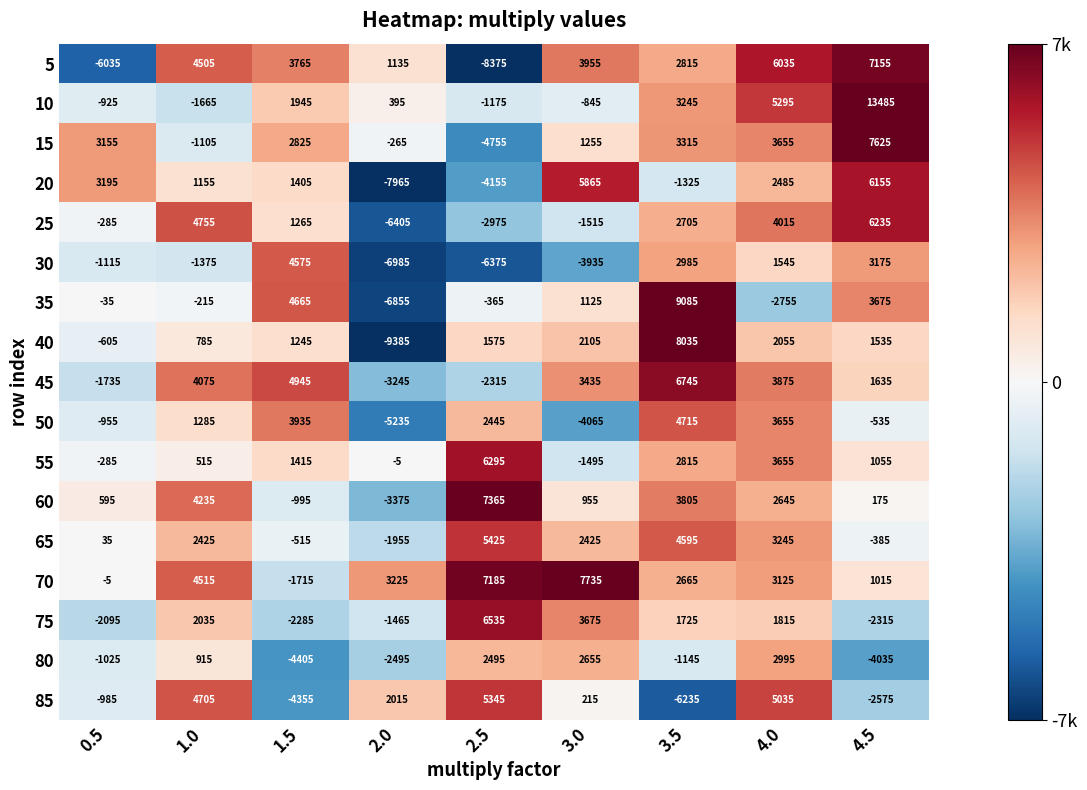

What is the total value across all series at 4.5?

43075